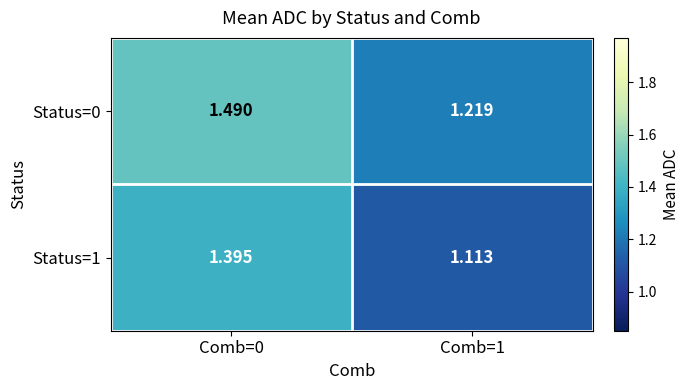

Which series has the largest total across all categories?

Status=0